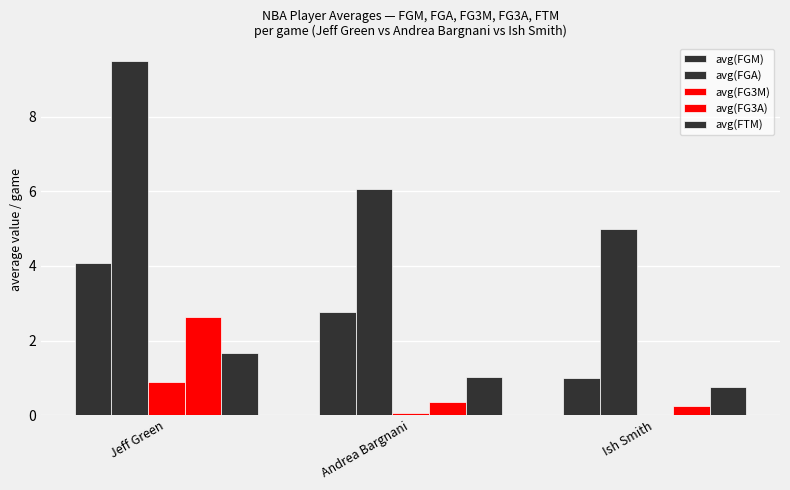

What is the value of the avg(FG3A) bar at the 3rd from the left?

0.2